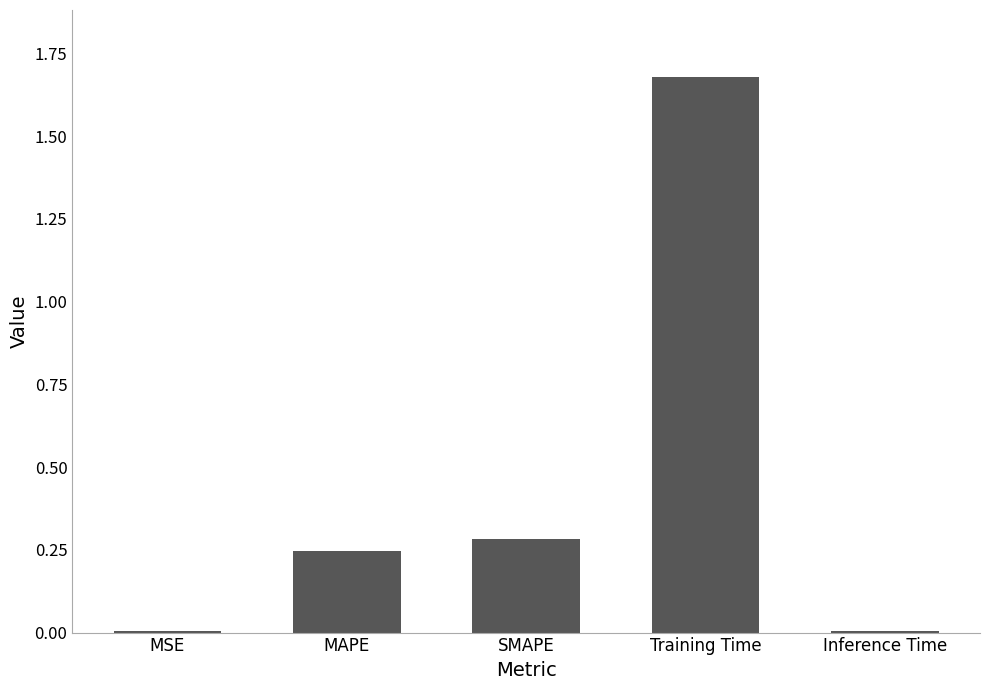

Which category has the highest value across all series?

Training Time